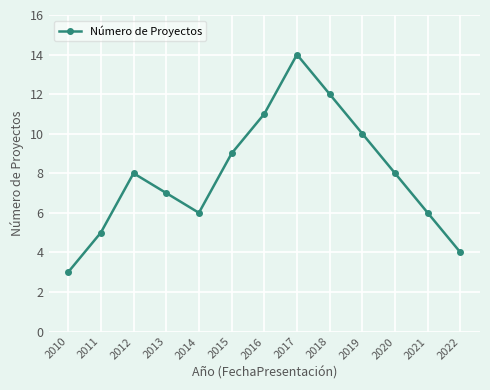

What is the sum of the values at 2021 and 2013?

13